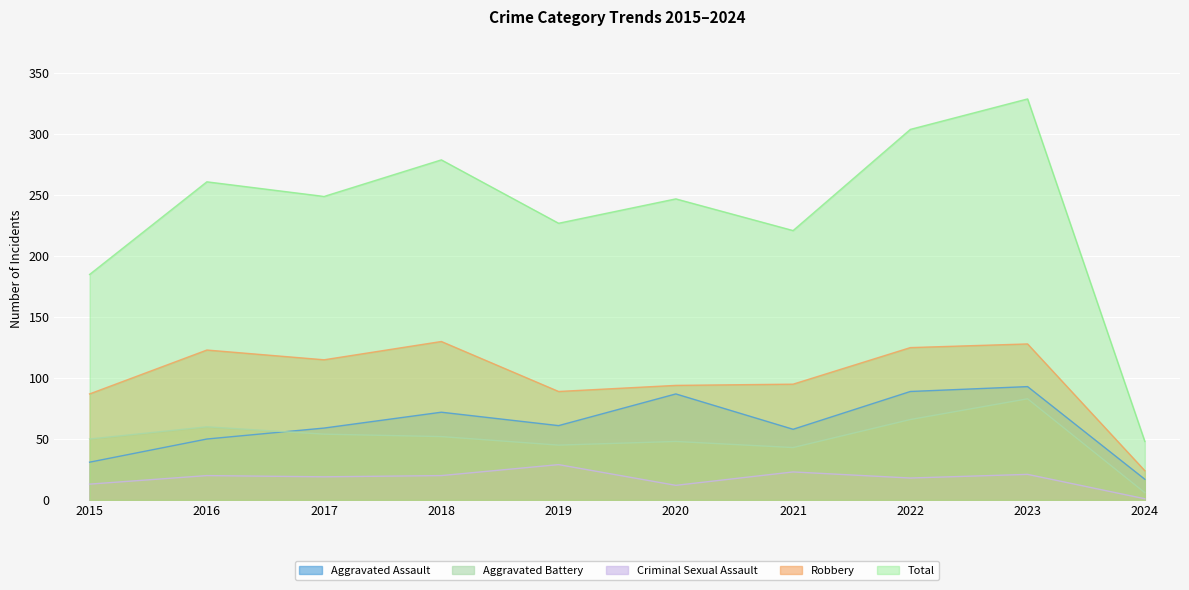

How many values in the Robbery series are below 115?

5